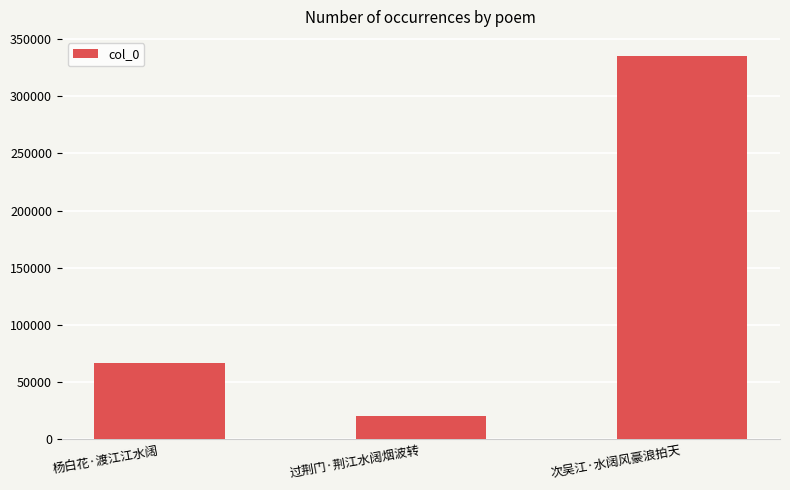

List the labels in order of value, largest first.

次吴江·水阔风豪浪拍天, 杨白花·渡江江水阔, 过荆门·荆江水阔烟波转